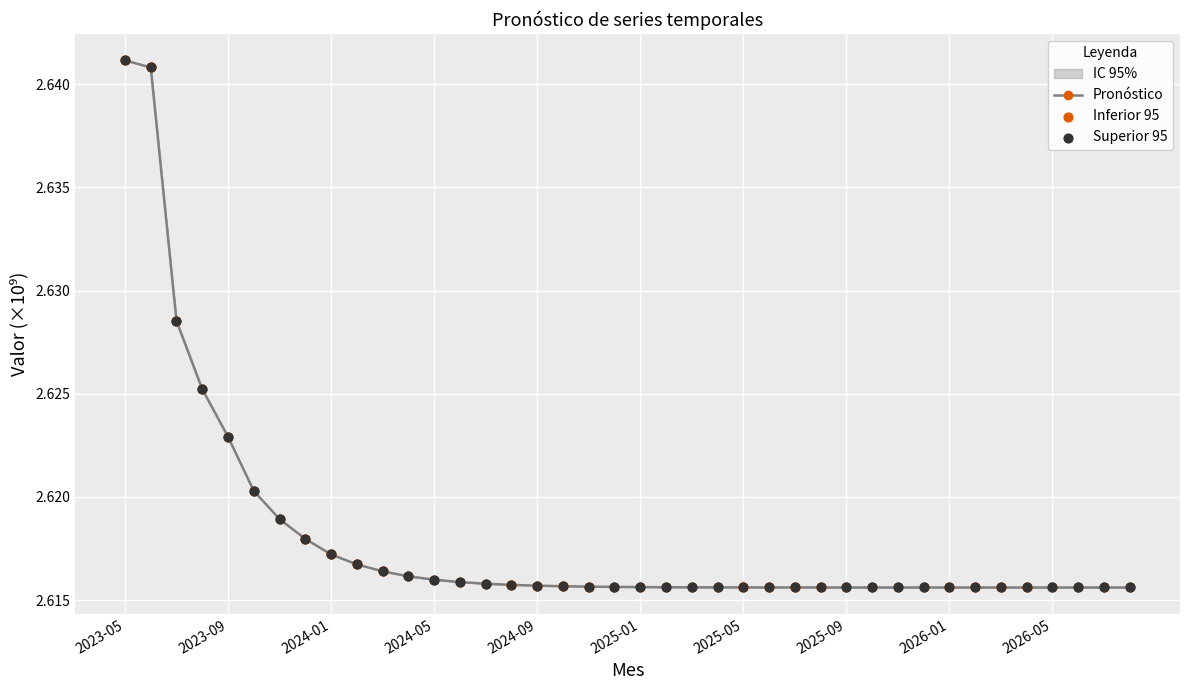

Is the value of Inferior 95 at 11 greater than the value of Superior 95 at 10?

No